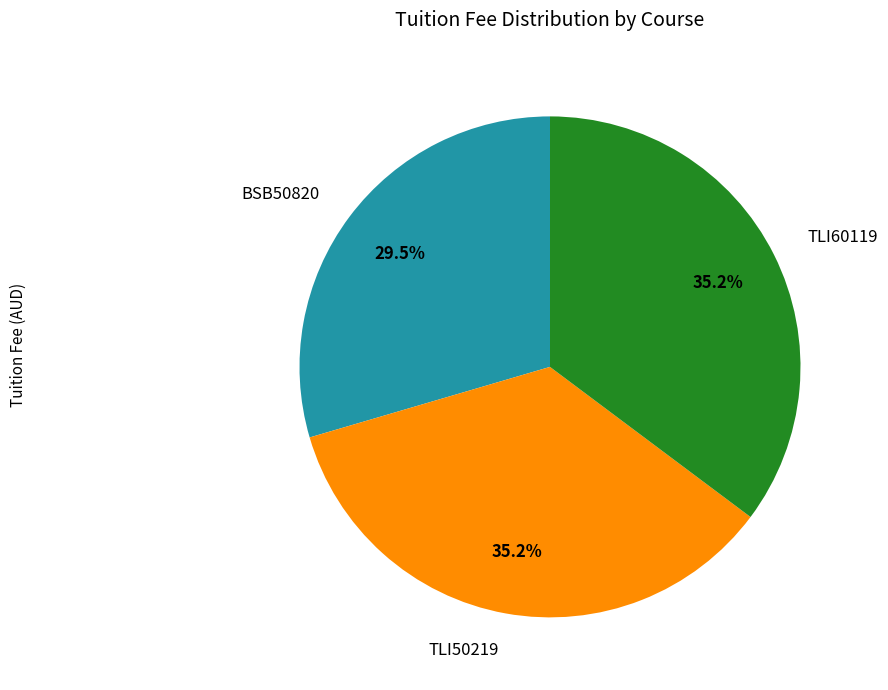

Count the number of slices in the pie.

3